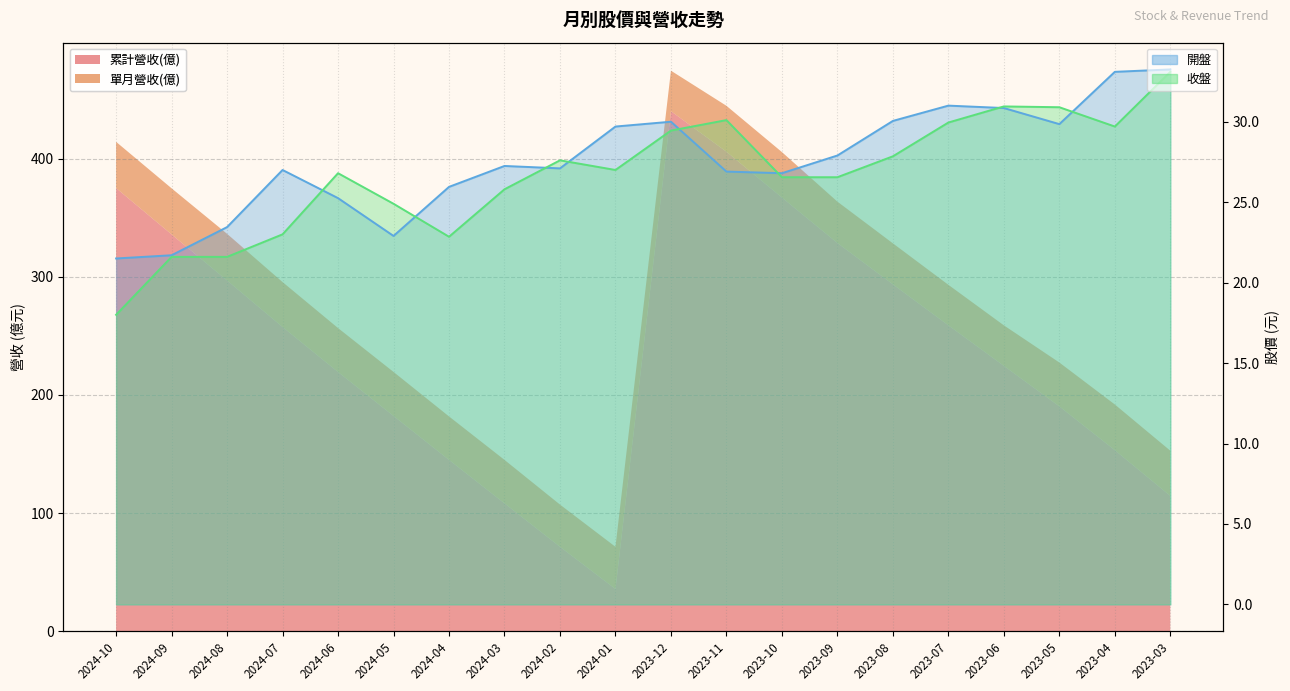

What is the spread (max minus min) of values at 2024-08?

1.8